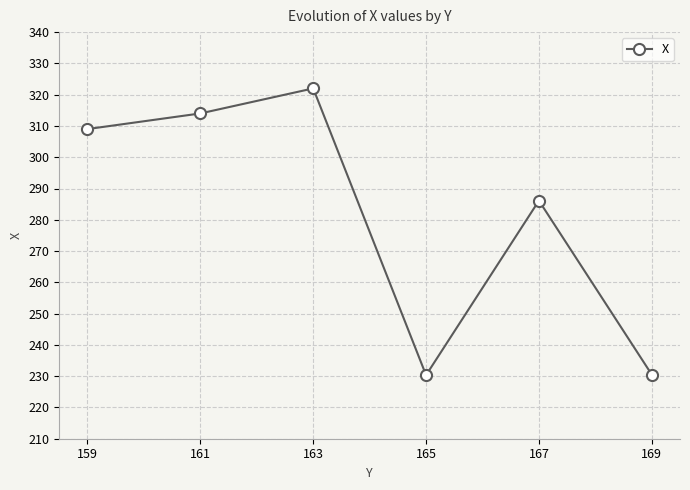

Does the chart have visible grid lines?

Yes